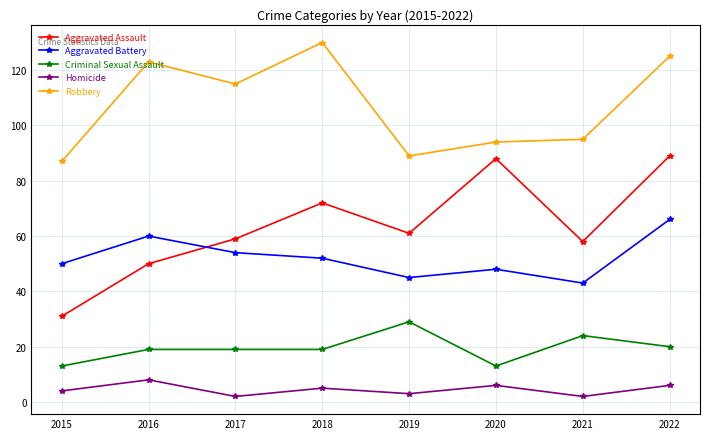

At which category is the sum across all series the highest?

2022